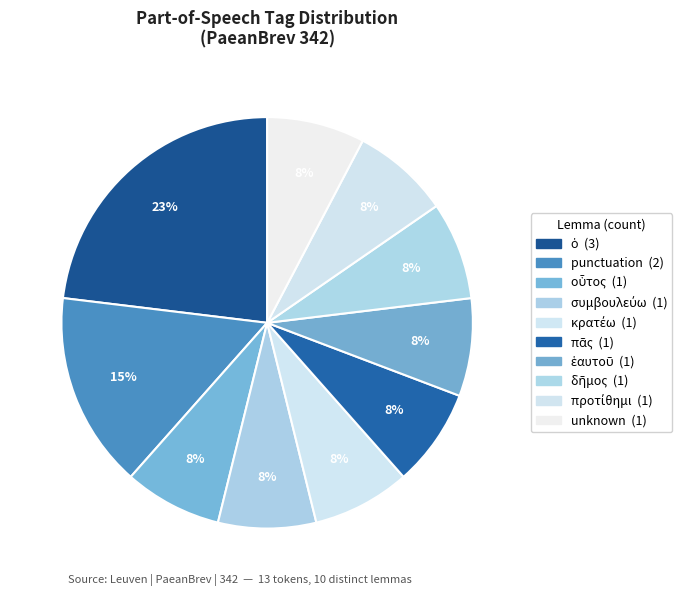

Does any single category account for the majority?

No